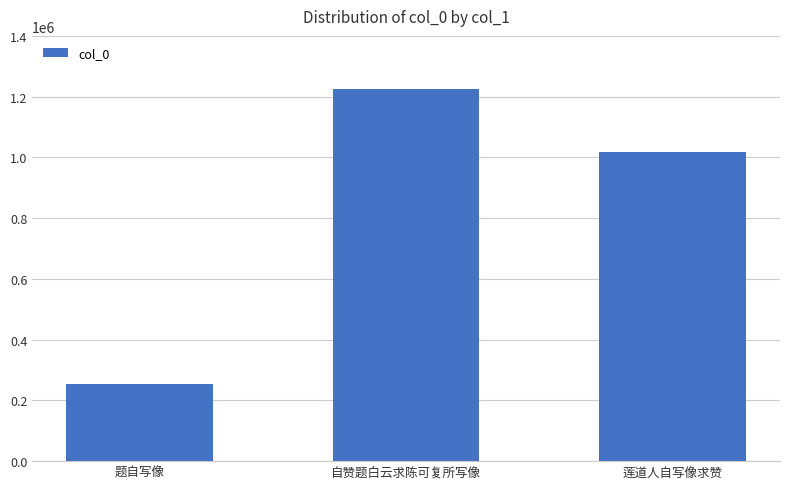

At which label is the value closest to 739706?

莲道人自写像求赞